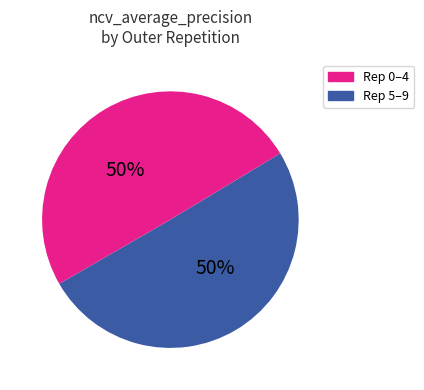

How many slices are in this pie chart?

2